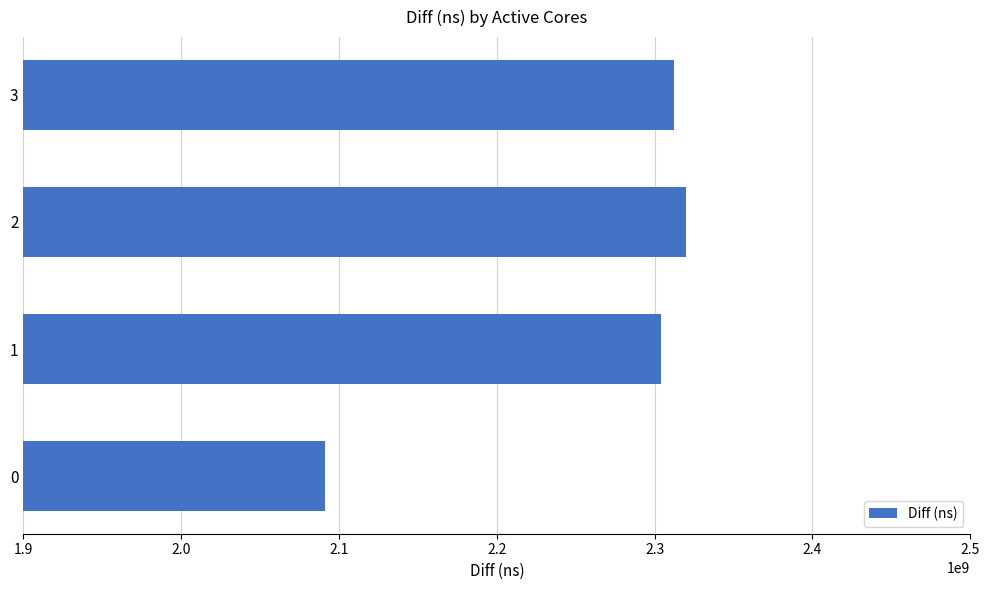

What is the greatest value displayed?

2319930671